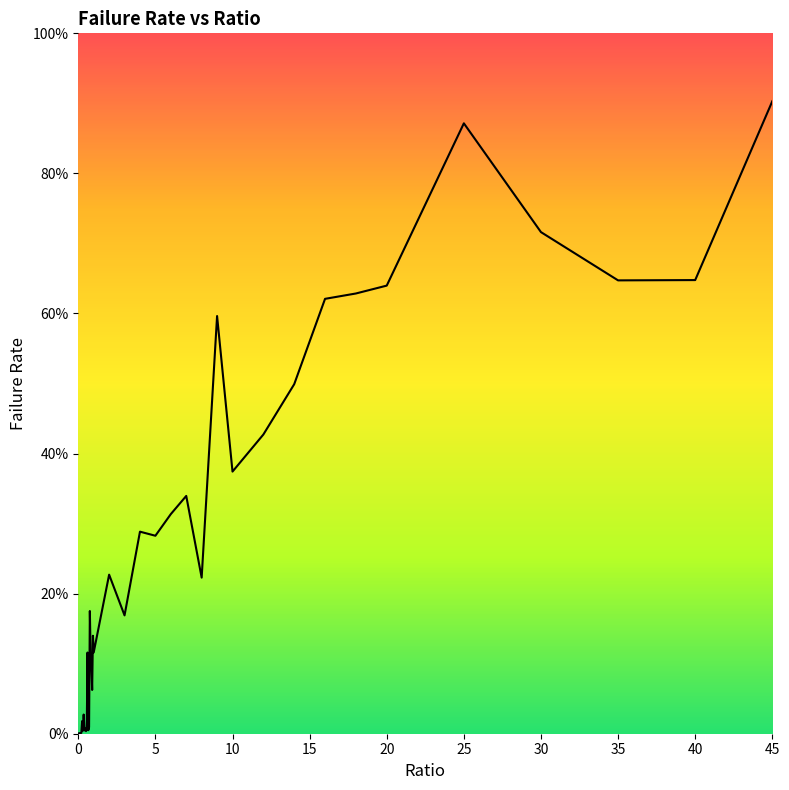

How many interior local peaks (higher than both neighbors) does the data have?

12